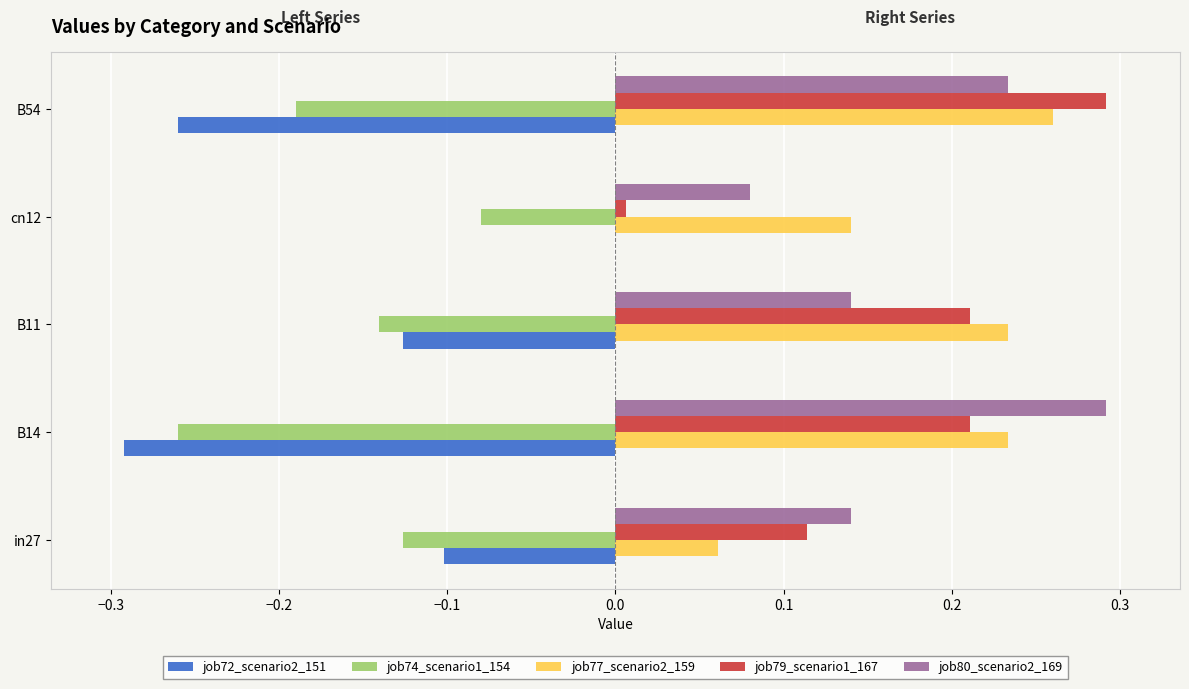

Which category has the highest value in the job80_scenario2_169 series?

B14